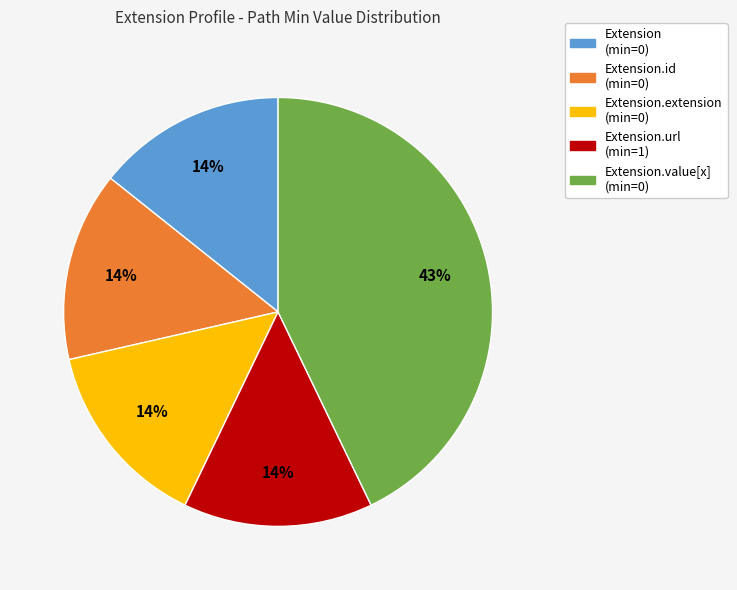

To the nearest percent, what is the average slice percentage?

20%